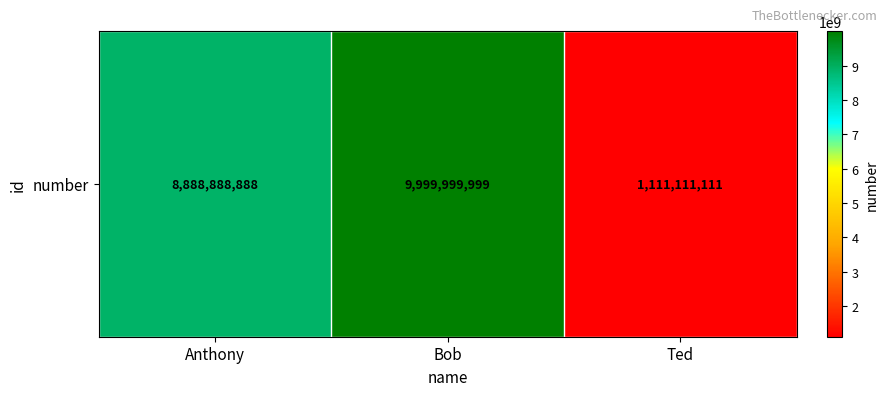

Count the number of categories in the chart.

3